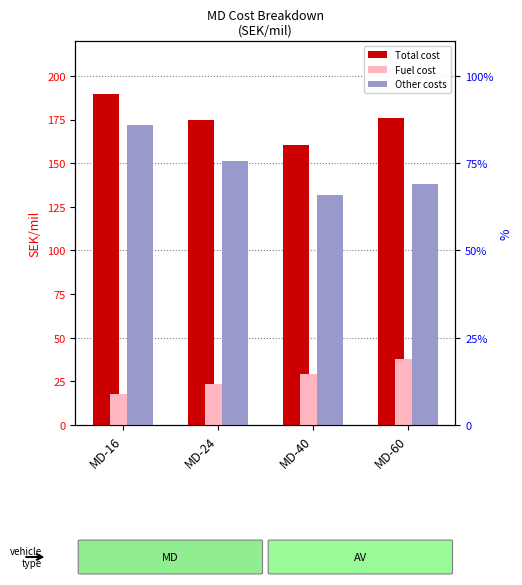

What are all the series names shown in the legend?

Total cost, Fuel cost, Other costs